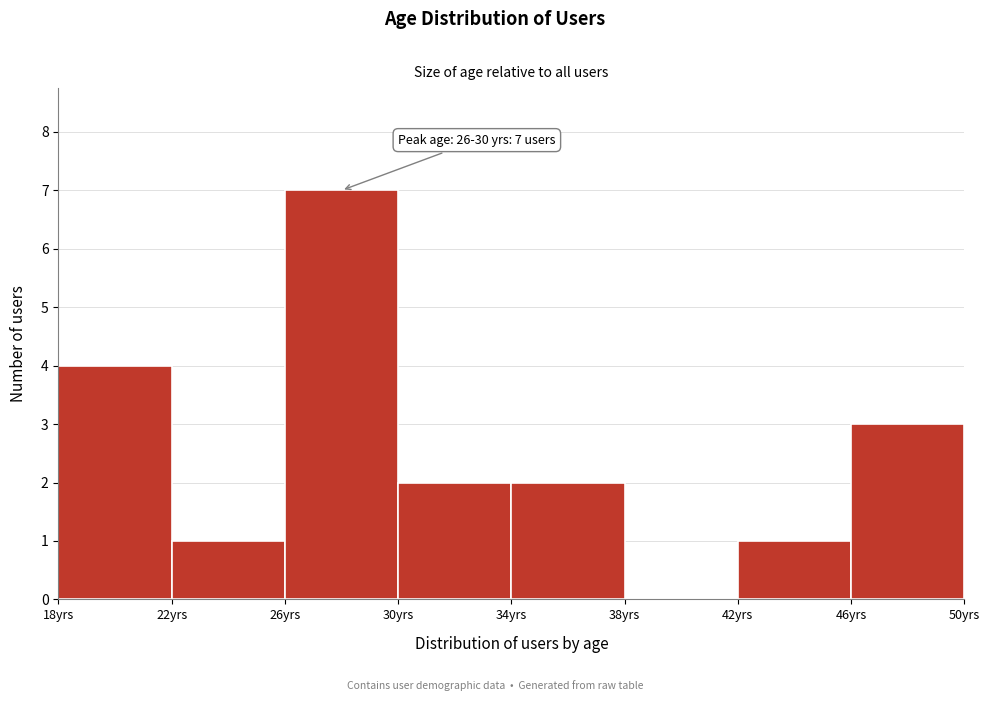

Over which range of the x-axis is the bar tallest?

26 to 30